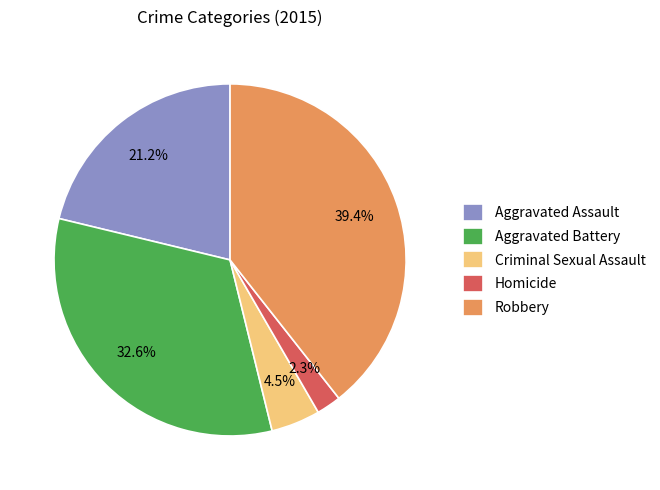

Rank the categories by value from lowest to highest.

Homicide, Criminal Sexual Assault, Aggravated Assault, Aggravated Battery, Robbery